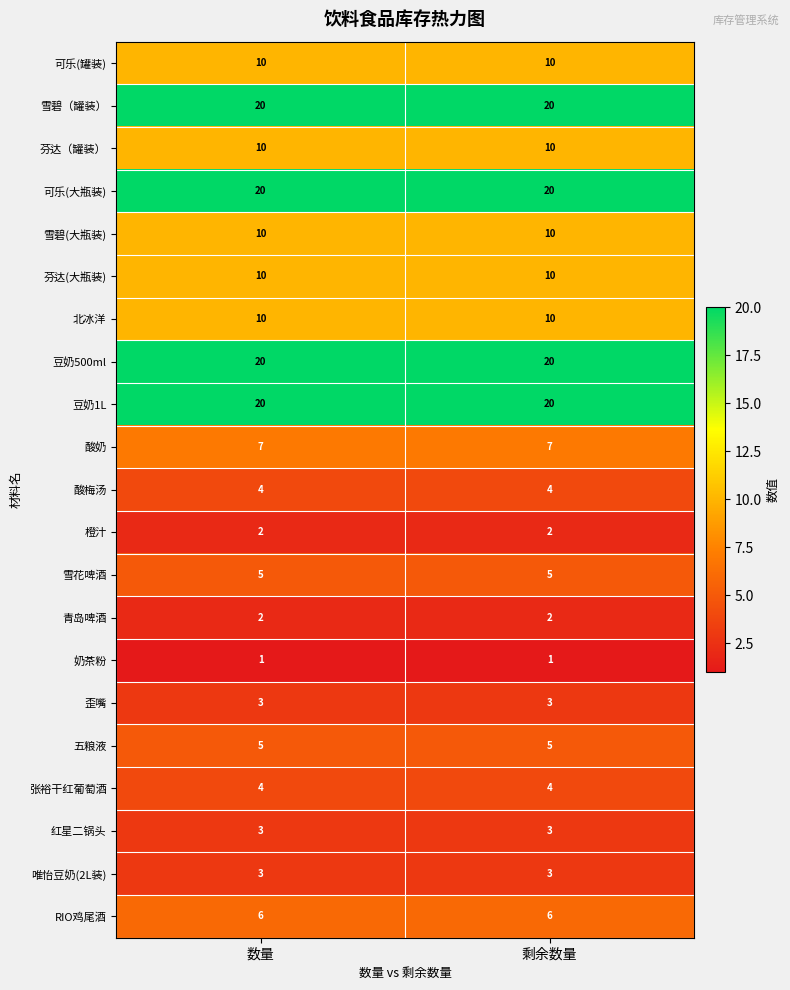

Is the value of 红星二锅头 at 剩余数量 greater than the value of 北冰洋 at 数量?

No